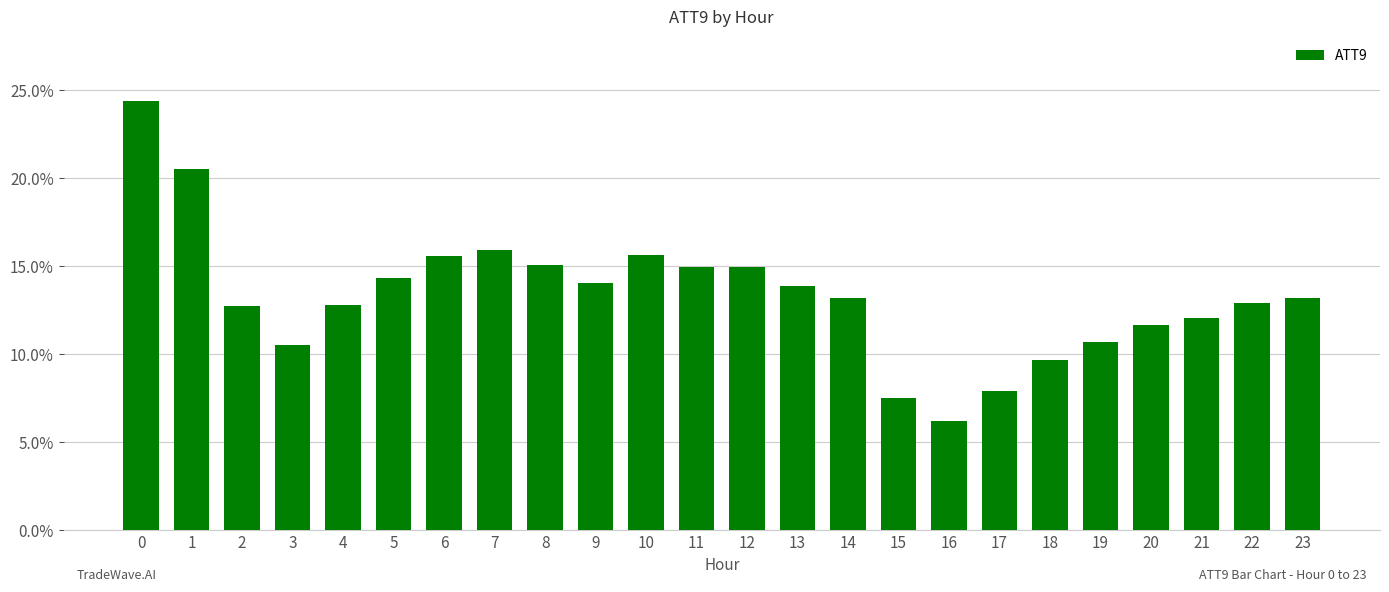

How many data points does each series have?

24